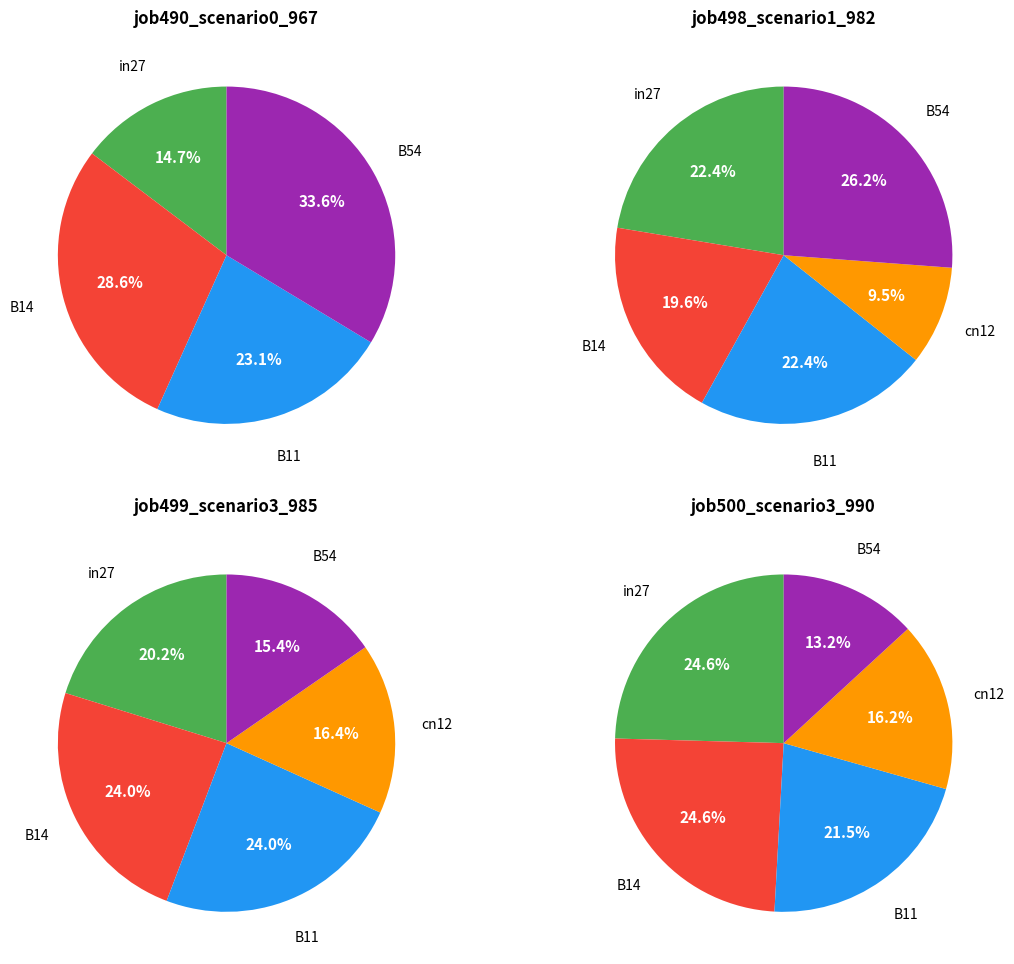

How many slices are in this pie chart?

5